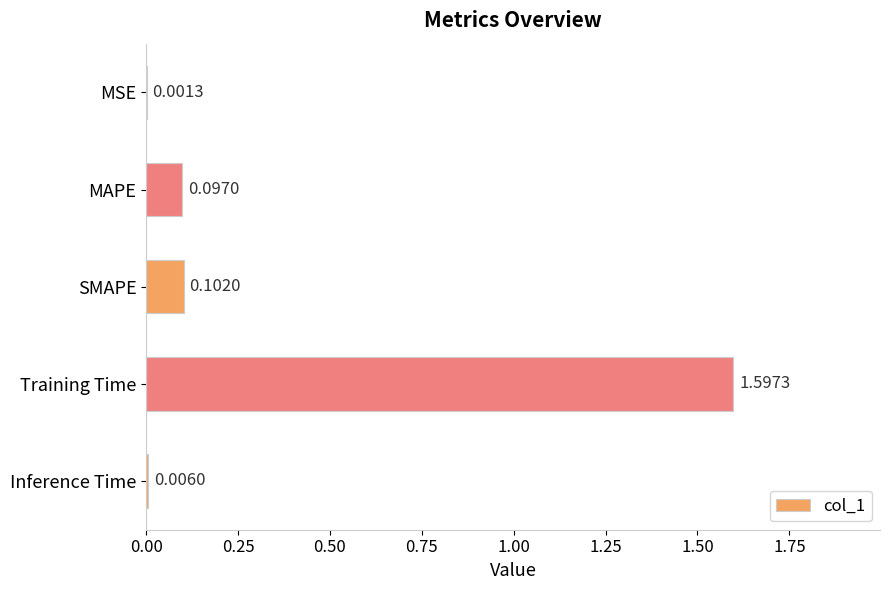

Between MAPE and Inference Time, which is larger?

MAPE